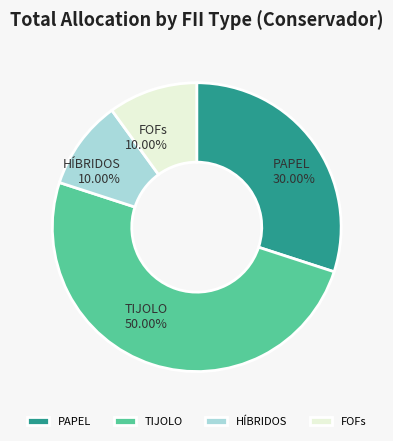

To the nearest percent, what is the average slice percentage?

25%